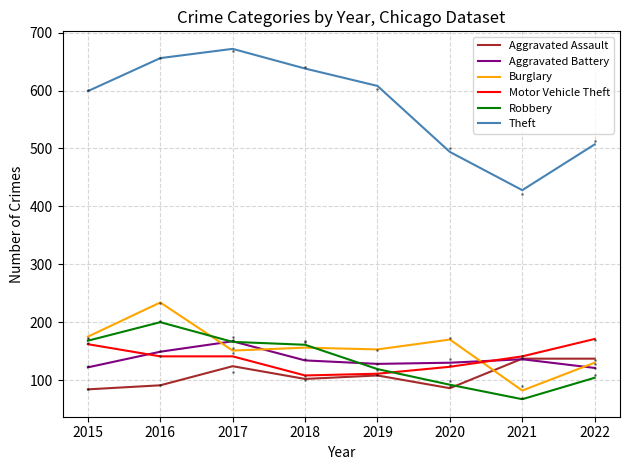

How many intersections are there between Robbery and Motor Vehicle Theft?

1